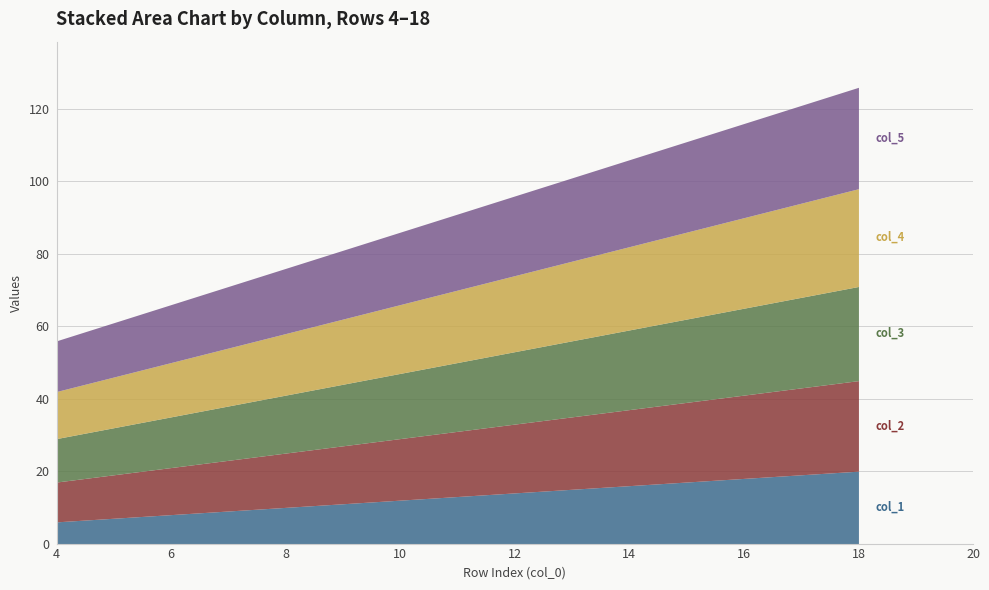

How many data points in col_2 are less than 18?

7